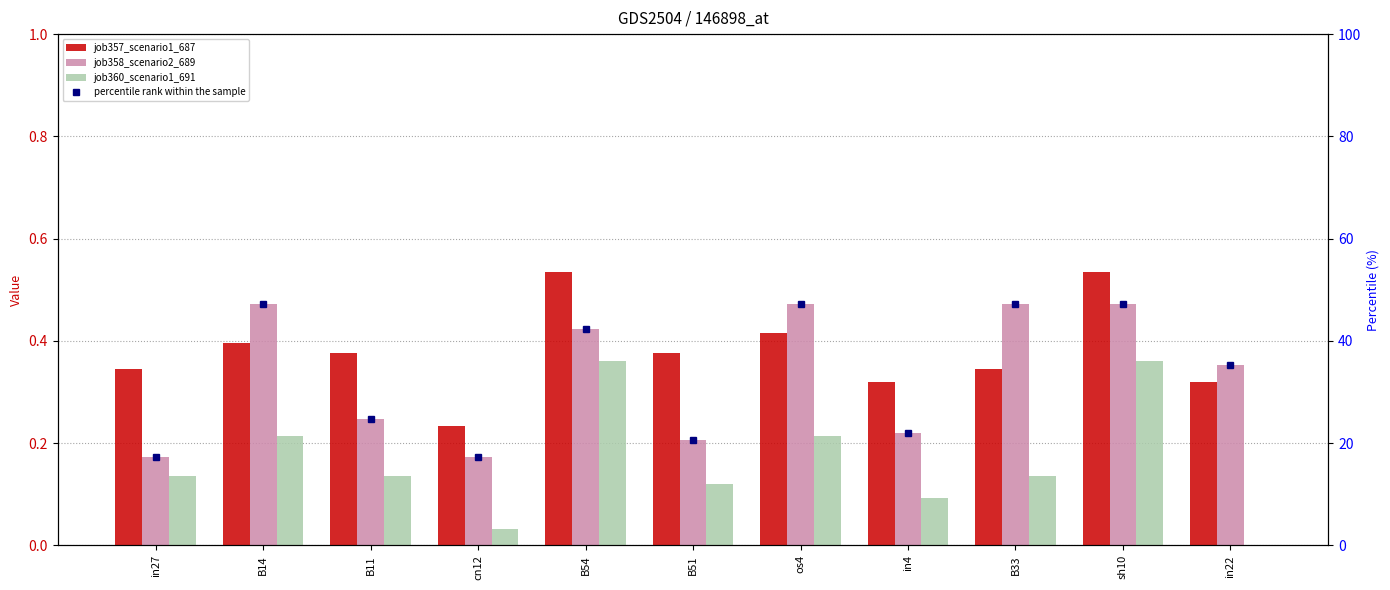

Reading left to right, extract all data points from this chart.

job357_scenario1_687: 0.3	0.4	0.4	0.2	0.5	0.4	0.4	0.3	0.3	0.5	0.3
job358_scenario2_689: 0.2	0.5	0.2	0.2	0.4	0.2	0.5	0.2	0.5	0.5	0.4
job360_scenario1_691: 0.1	0.2	0.1	0.0	0.4	0.1	0.2	0.1	0.1	0.4	0.0
percentile rank within the sample: 17.2	47.3	24.8	17.2	42.3	20.6	47.3	21.9	47.3	47.3	35.3